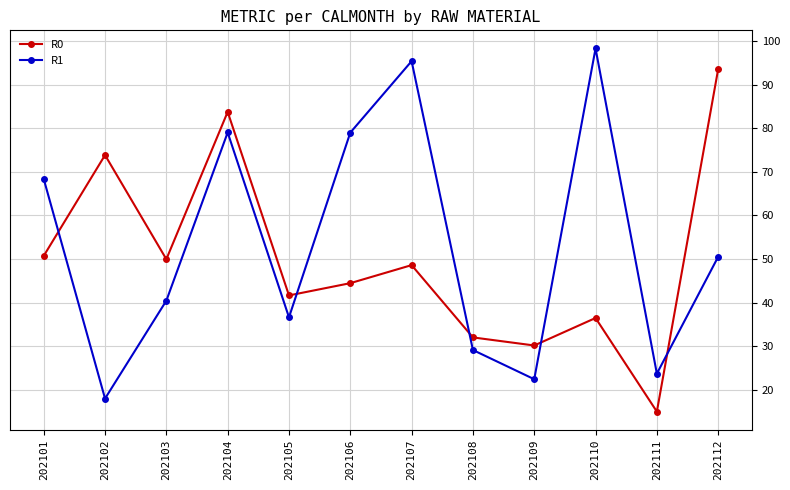

What are all the series names shown in the legend?

R0, R1